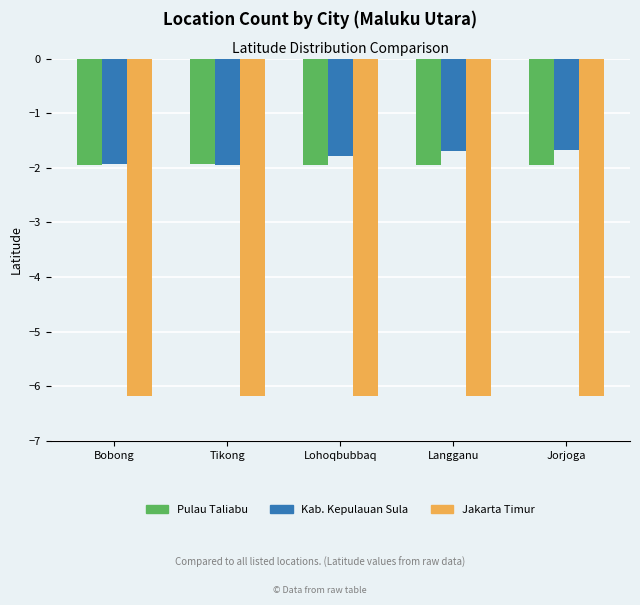

What is the spread (max minus min) of values at Lohoqbubbaq?

4.4